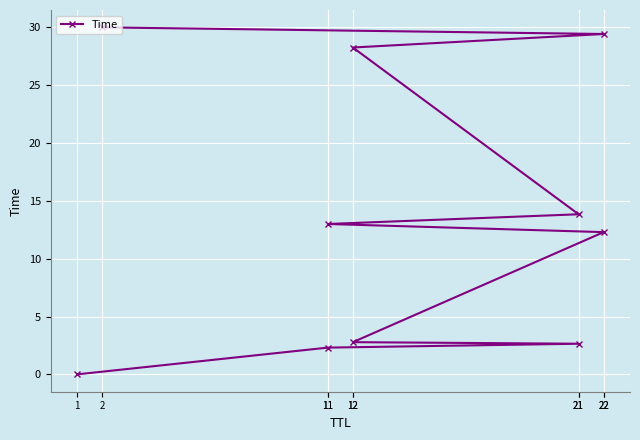

Where does the data first go above 13?

11